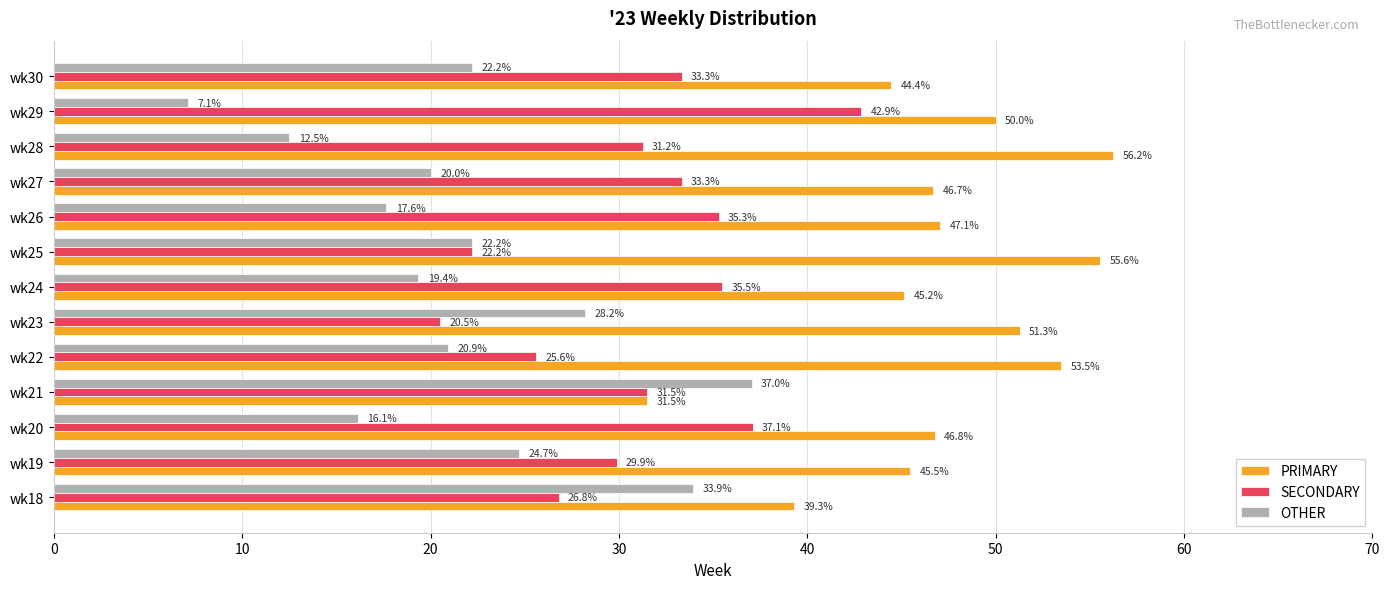

Which series has the widest spread of values?

OTHER